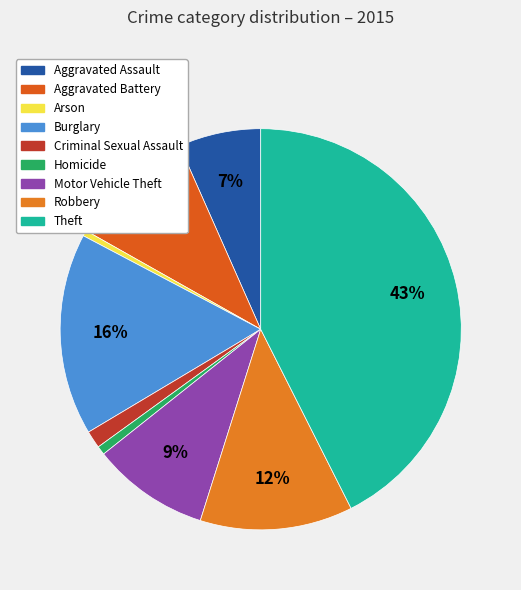

Which slice is the largest?

Theft